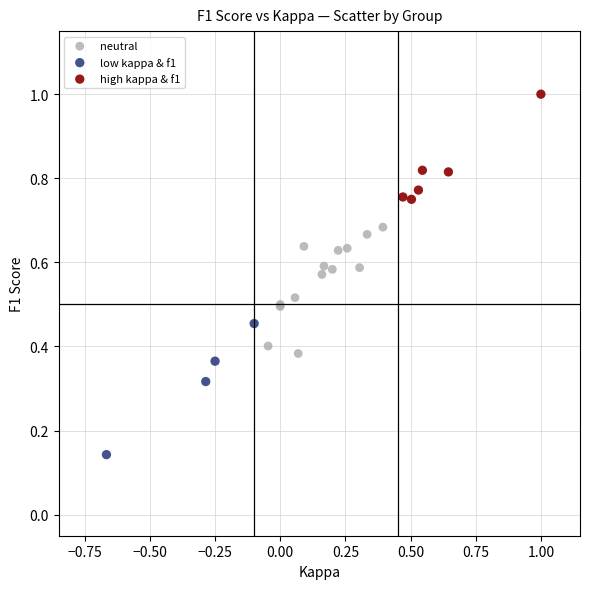

Which series reaches the maximum Y coordinate?

high kappa & f1